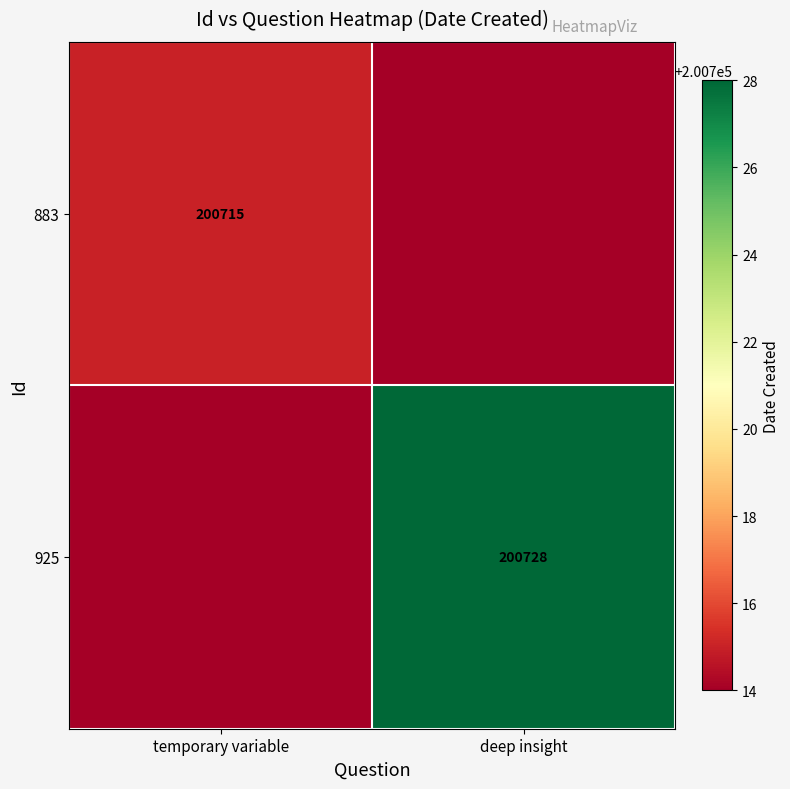

Is it true that 883 equals 200715 at temporary variable?

True